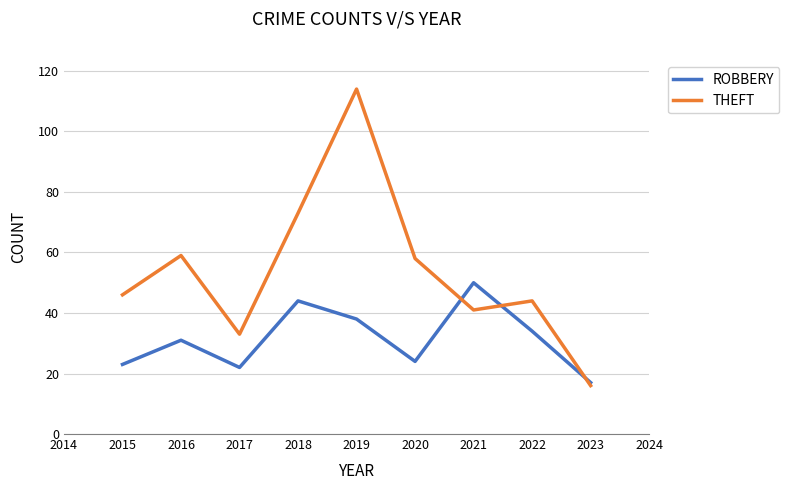

Is this an area chart (filled region under the line)?

No